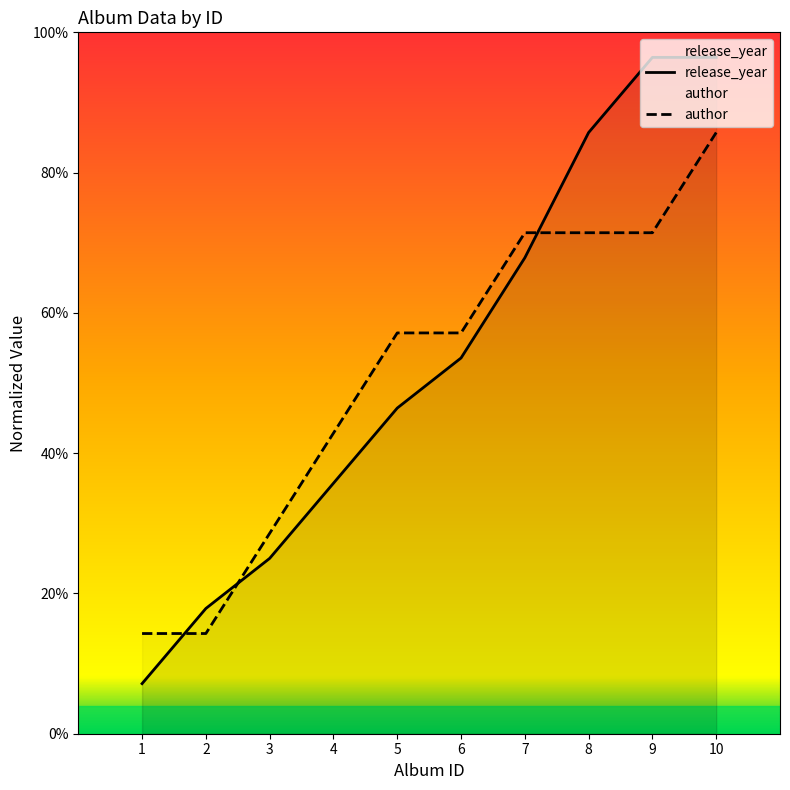

How many values in the release_year series are below 53?

5